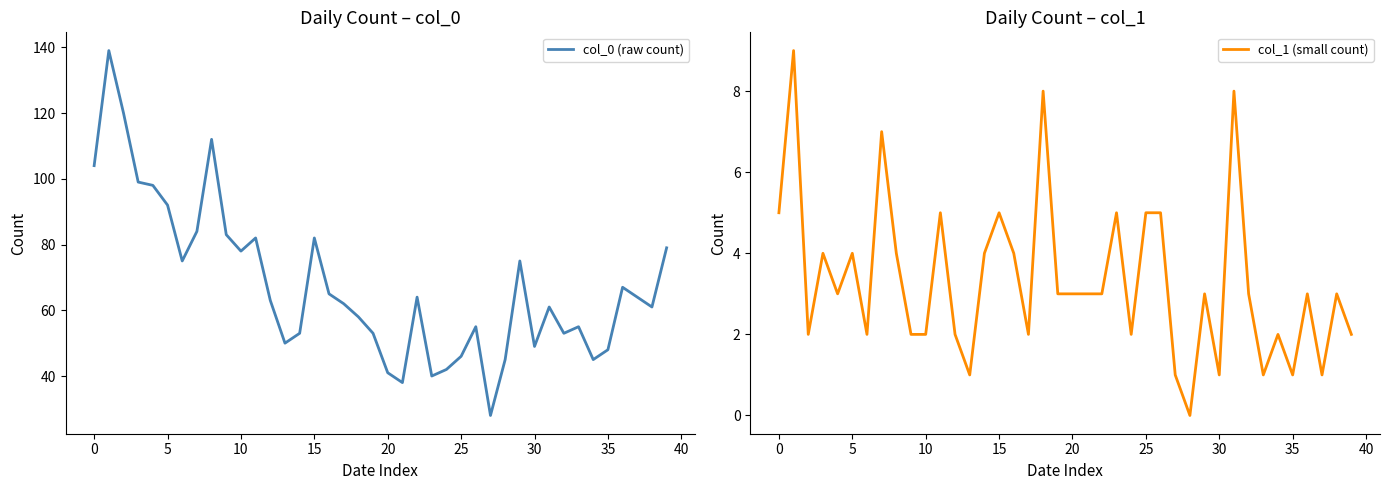

Reading left to right, transcribe all the data shown in this chart.

col_0 (raw count): 104	139	120	99	98	92	75	84	112	83	78	82	63	50	53	82	65	62	58	53	41	38	64	40	42	46	55	28	45	75	49	61	53	55	45	48	67	64	61	79
col_1 (small count): 5	9	2	4	3	4	2	7	4	2	2	5	2	1	4	5	4	2	8	3	3	3	3	5	2	5	5	1	0	3	1	8	3	1	2	1	3	1	3	2